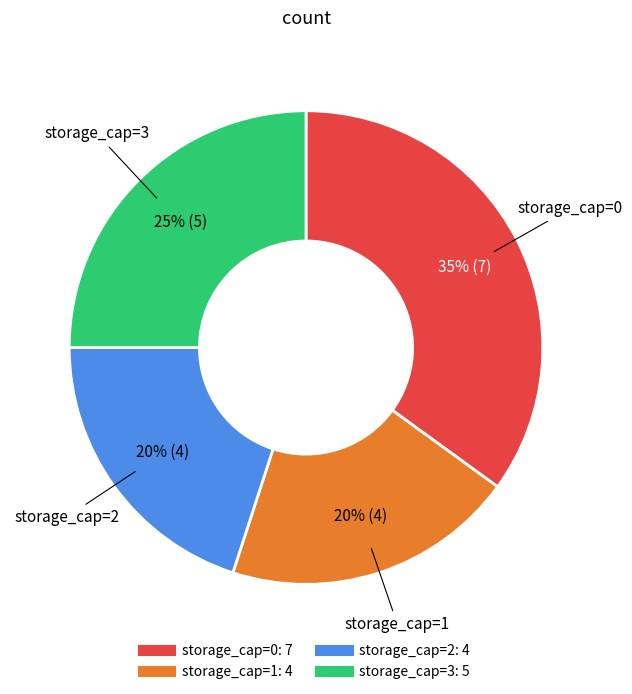

Does any single category account for the majority?

No